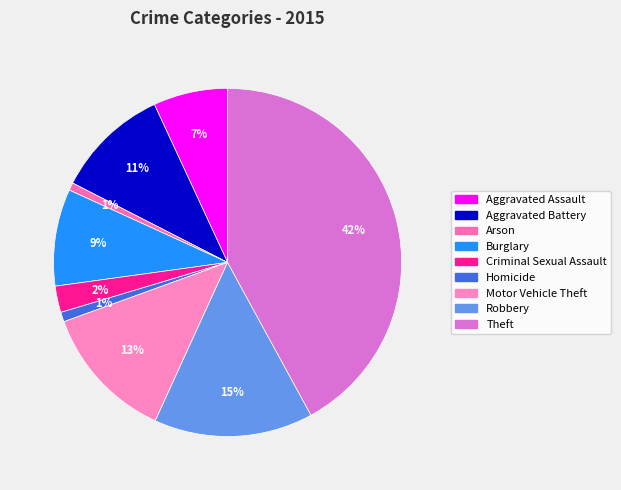

Which has a higher value, Burglary or Arson?

Burglary